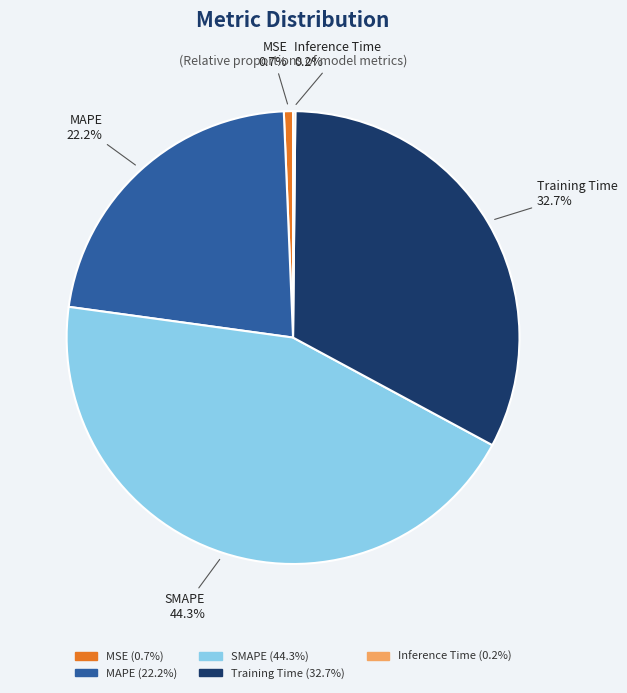

Is there any slice that represents more than half of the pie?

No